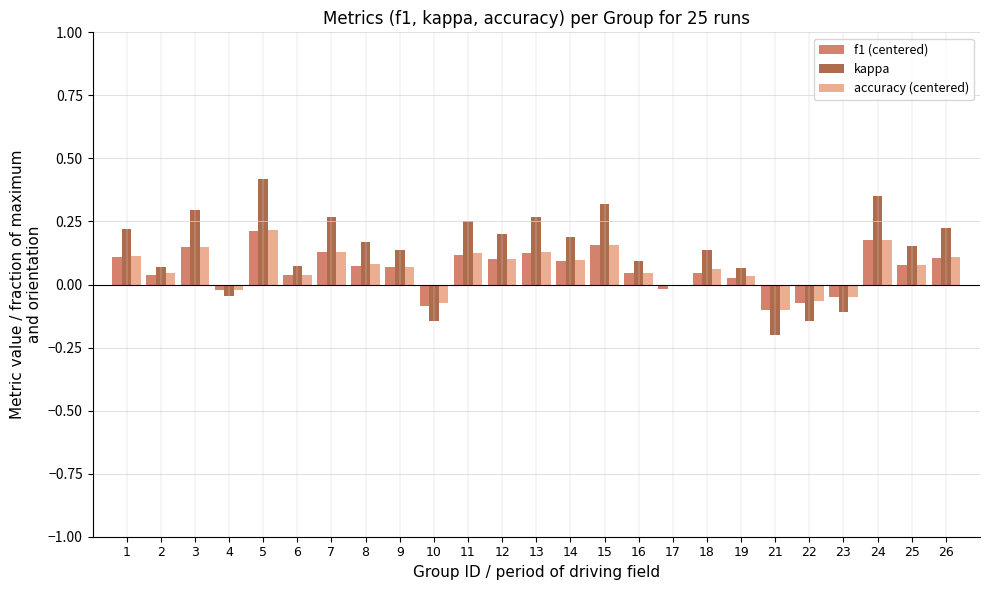

How many groups of bars are there?

25